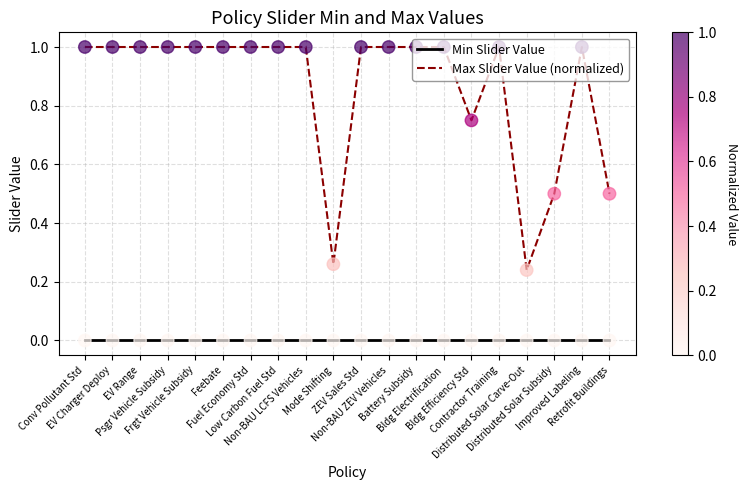

At how many categories does at least one series exceed 0?

20